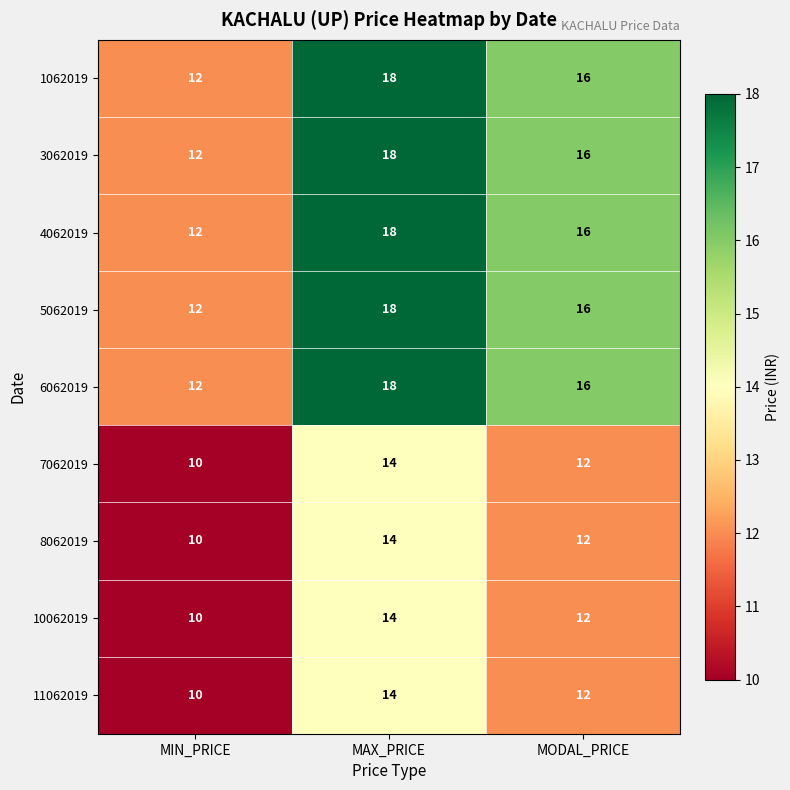

At how many categories does at least one series exceed 15?

2